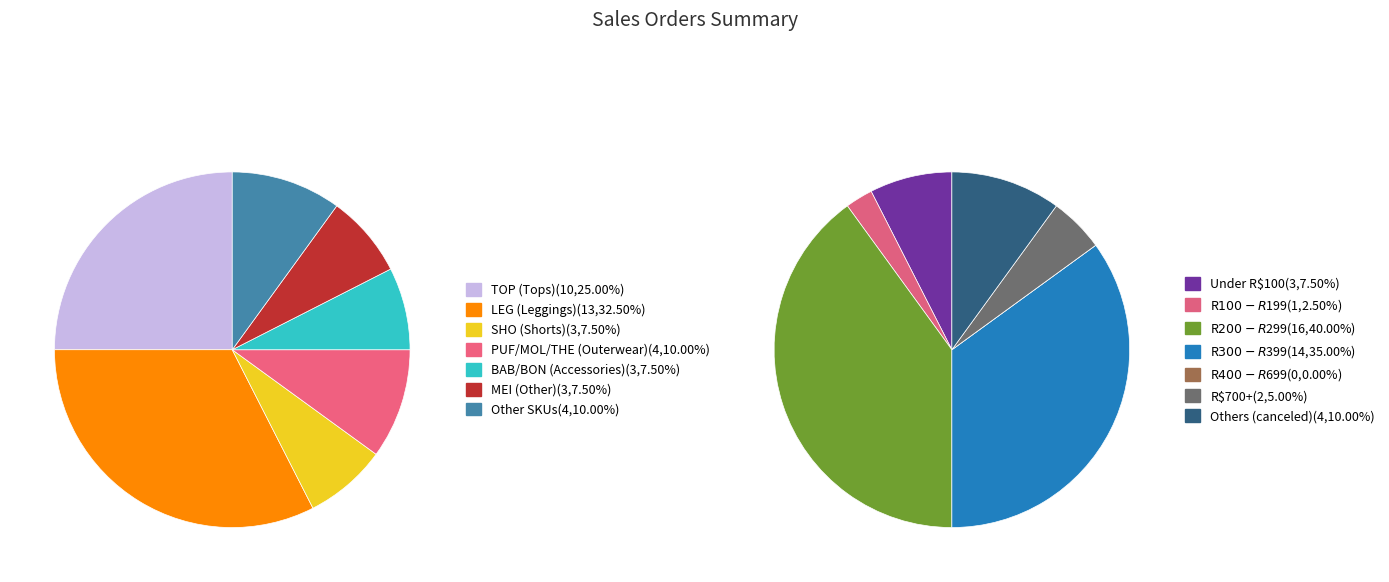

Does any single category account for the majority?

No